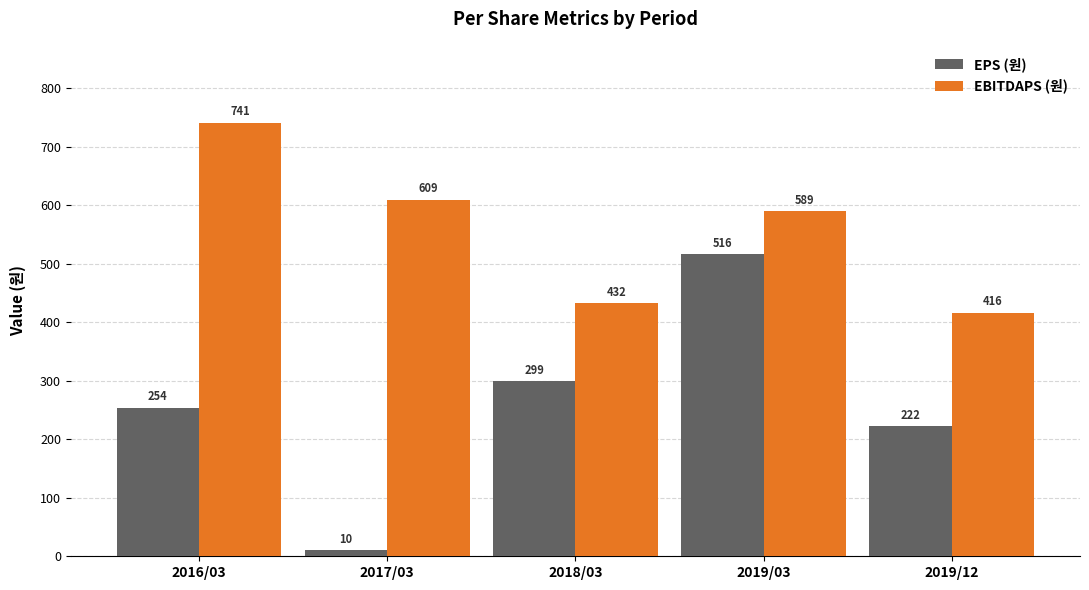

Where is EBITDAPS (원) nearest to the value 578?

2019/03